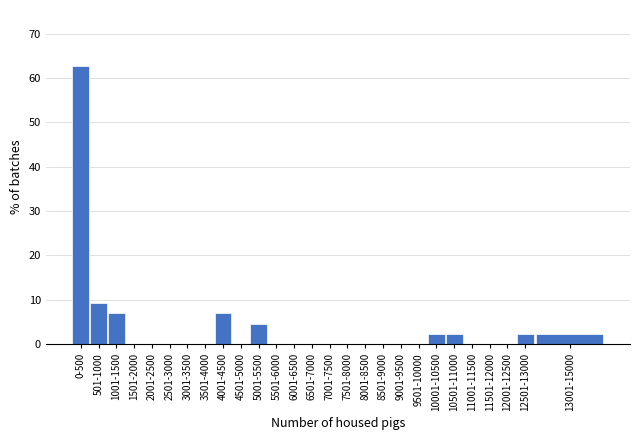

Reading right to left, extract all data points from this chart.

13001-15000=2.3	12501-13000=2.3	12001-12500=0.0	11501-12000=0.0	11001-11500=0.0	10501-11000=2.3	10001-10500=2.3	9501-10000=0.0	9001-9500=0.0	8501-9000=0.0	8001-8500=0.0	7501-8000=0.0	7001-7500=0.0	6501-7000=0.0	6001-6500=0.0	5501-6000=0.0	5001-5500=4.7	4501-5000=0.0	4001-4500=7.0	3501-4000=0.0	3001-3500=0.0	2501-3000=0.0	2001-2500=0.0	1501-2000=0.0	1001-1500=7.0	501-1000=9.3	0-500=62.8